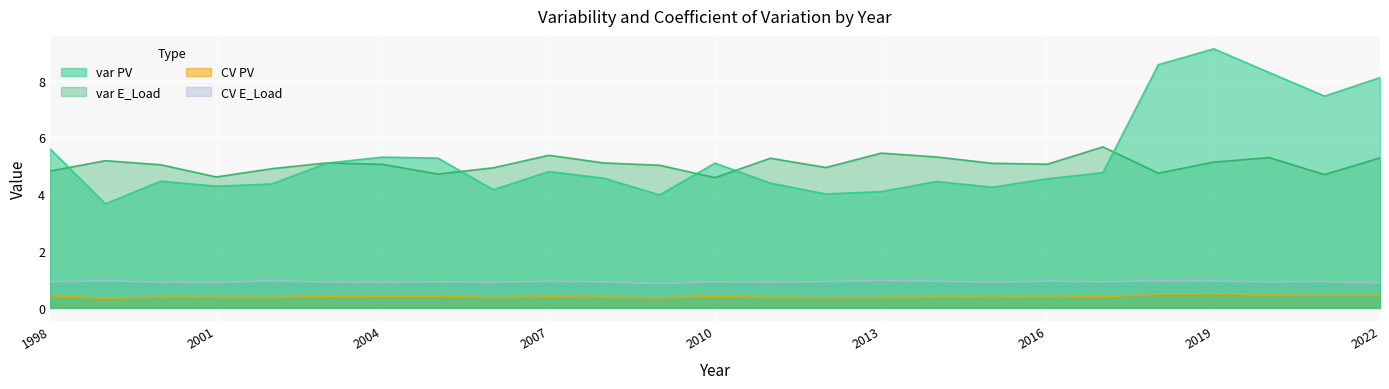

Which has a higher value, 2019 or 2020?

2019